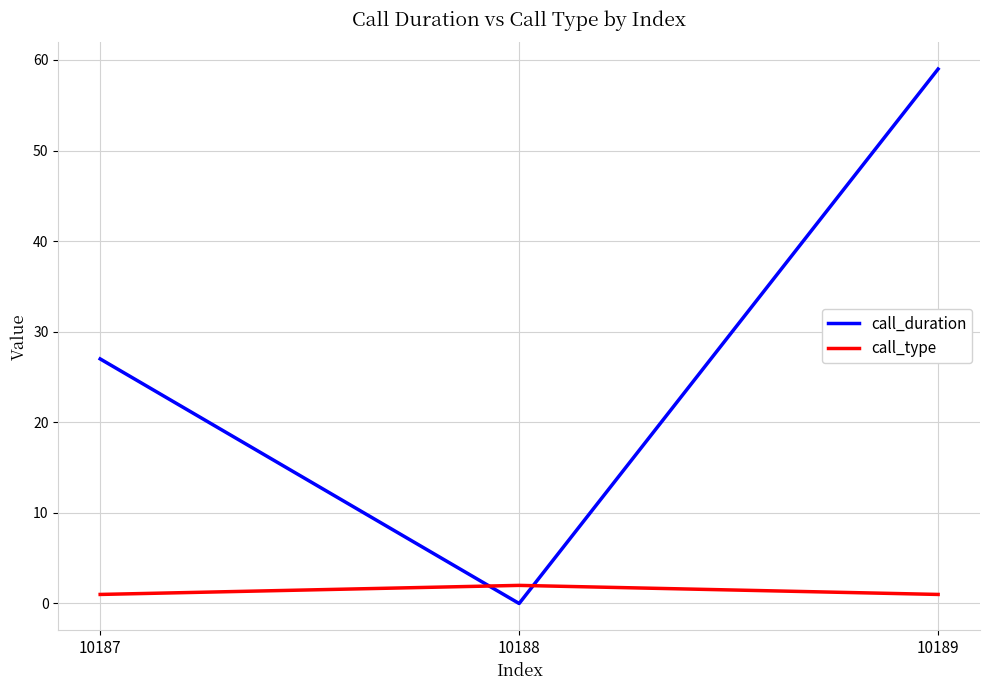

What is the difference between the second highest and minimum values in the call_duration series?

27